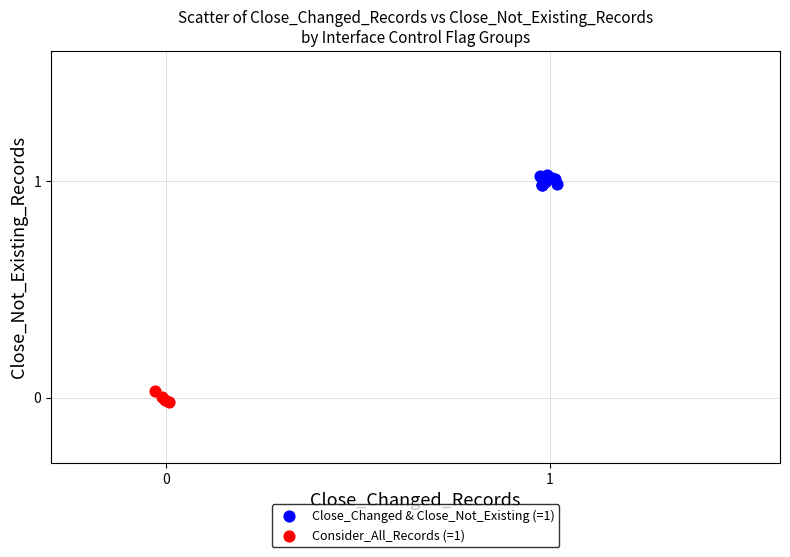

Which series reaches the minimum Y coordinate?

Consider_All_Records (=1)